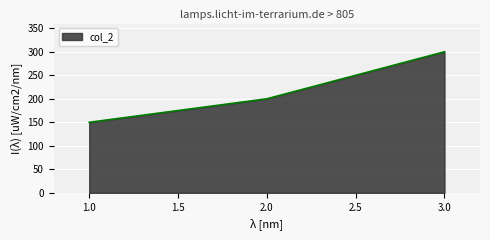

Count the number of data series in this chart.

1